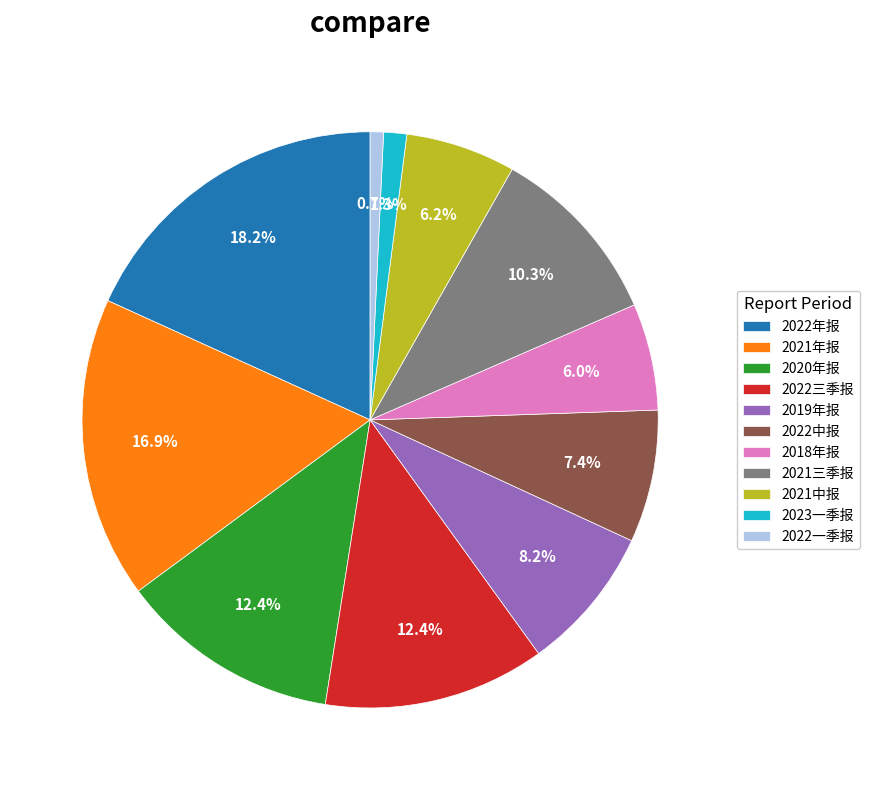

What is the smallest slice in the pie chart?

2022一季报